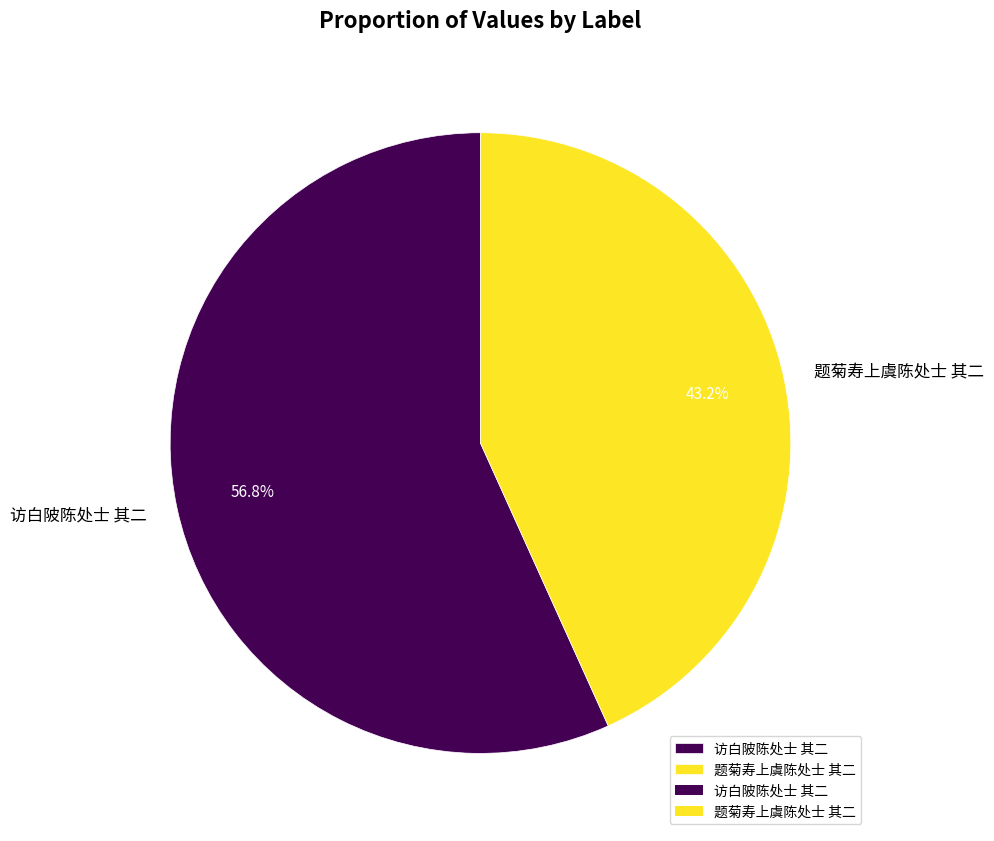

What is the ratio of the value at 题菊寿上虞陈处士 其二 to the value at 访白陂陈处士 其二?

0.8